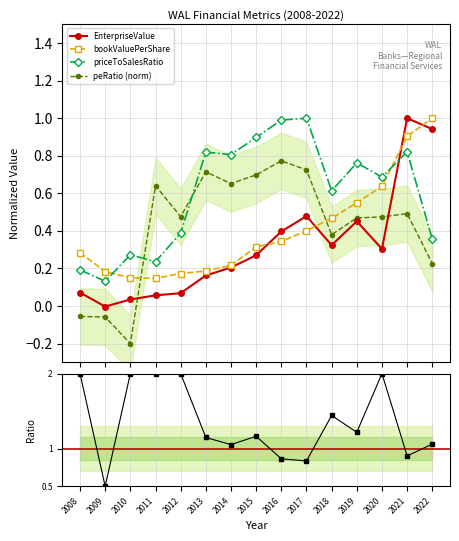

Which label corresponds to the largest value in the chart?

2008